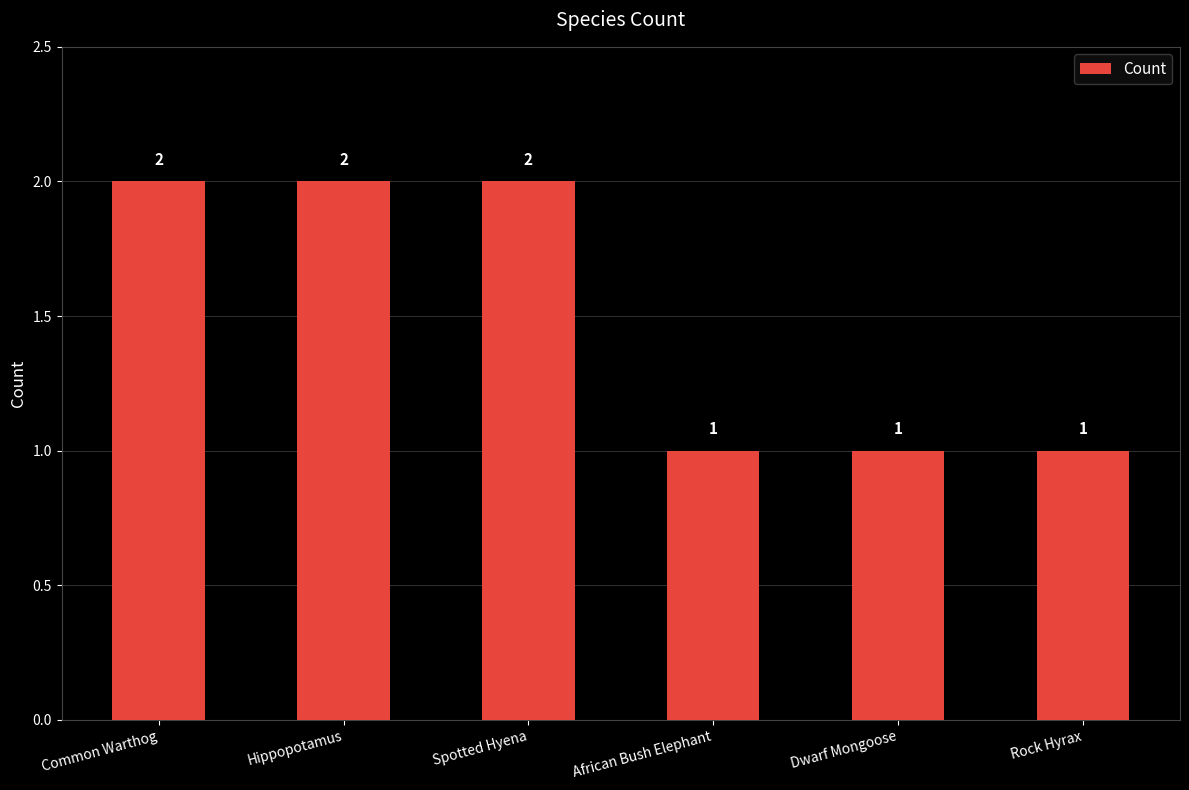

How many series are shown in this chart?

1